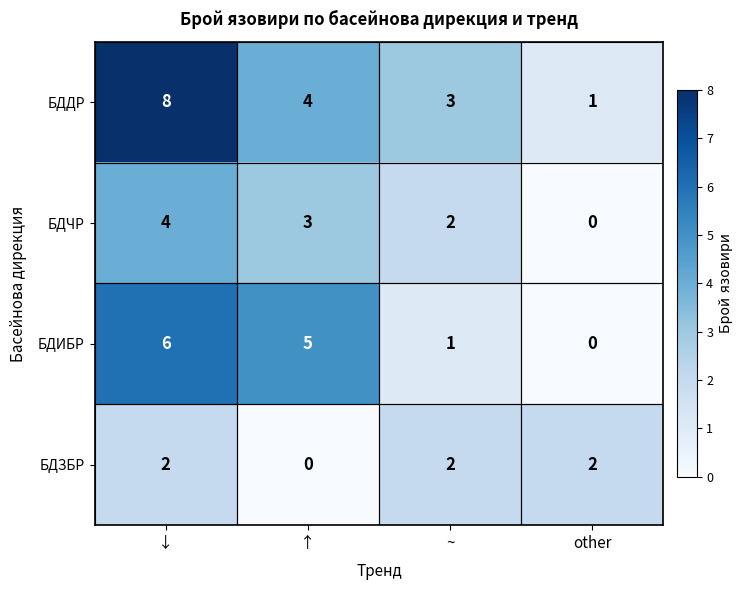

Rank the series by their average value, from highest to lowest.

БДДР, БДИБР, БДЧР, БДЗБР